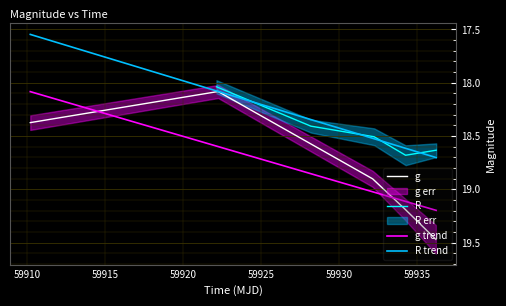

What is the total value across all series at 59920?

37.9